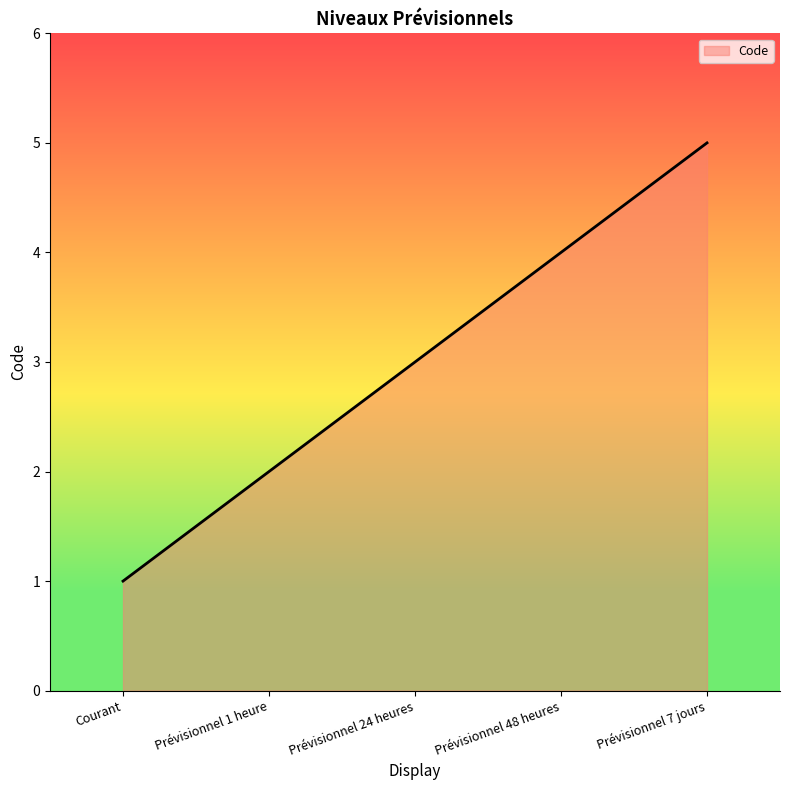

What is the change in value from Courant to Prévisionnel 48 heures?

+3